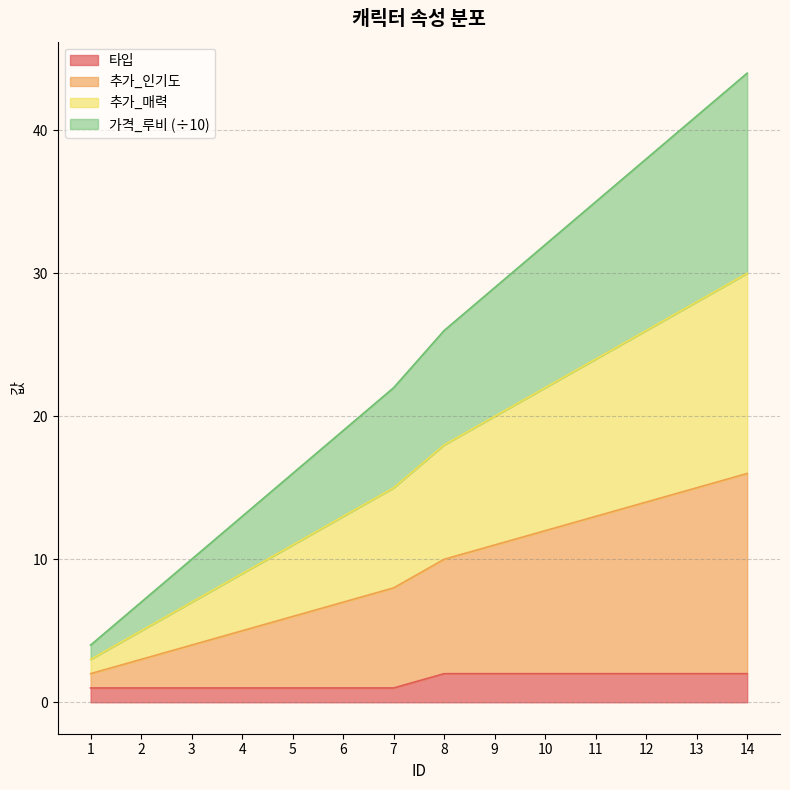

True or false: 가격_루비 and 타입 cross at least once.

False